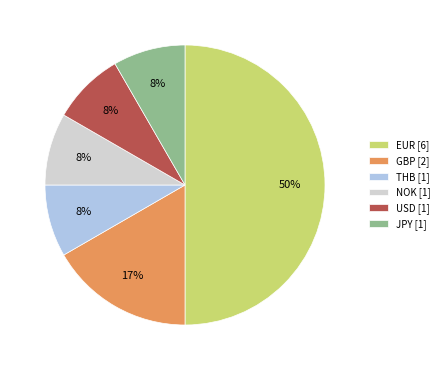

Does JPY [1] represent more than half of the total?

No